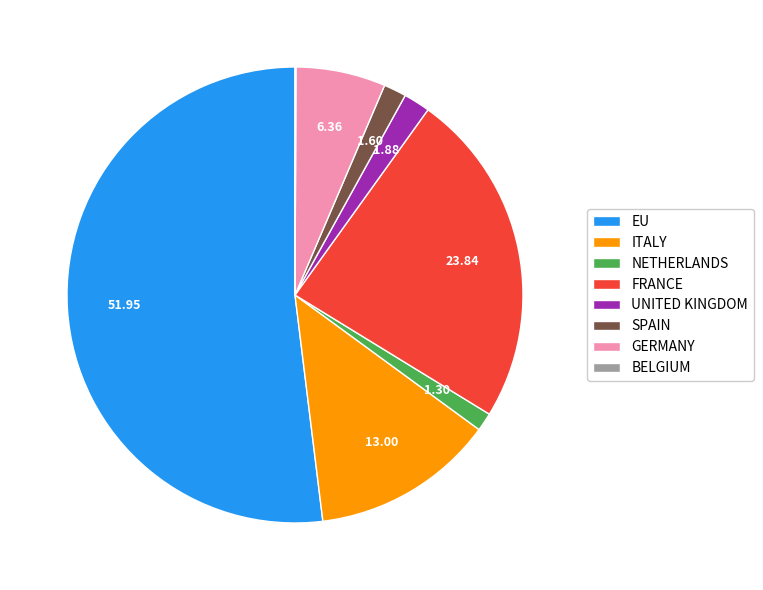

Which has a higher value, GERMANY or FRANCE?

FRANCE